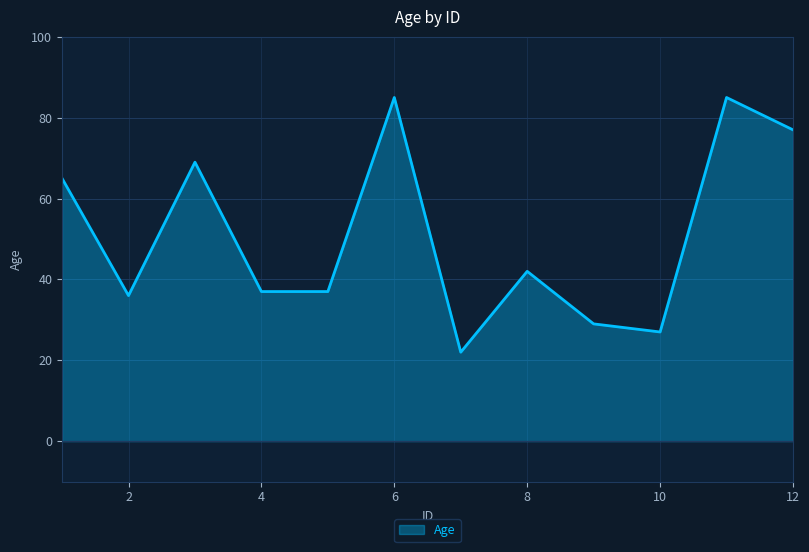

What is the greatest value displayed?

85